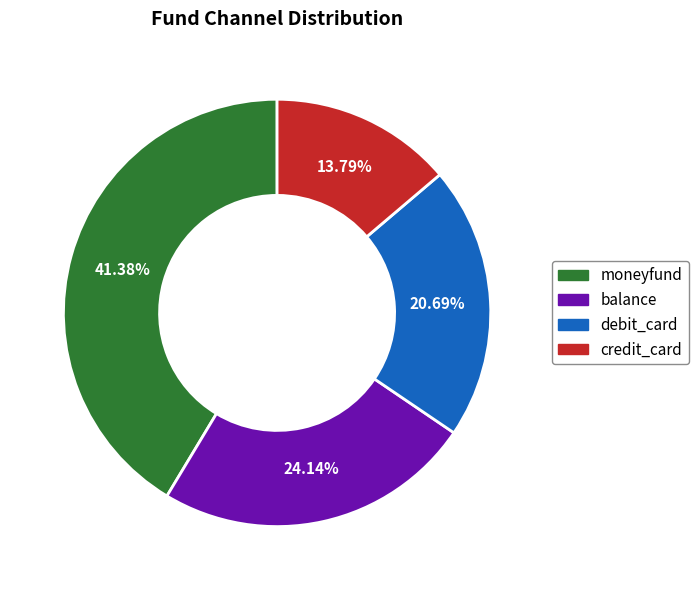

To the nearest percent, what portion does credit_card represent?

14%